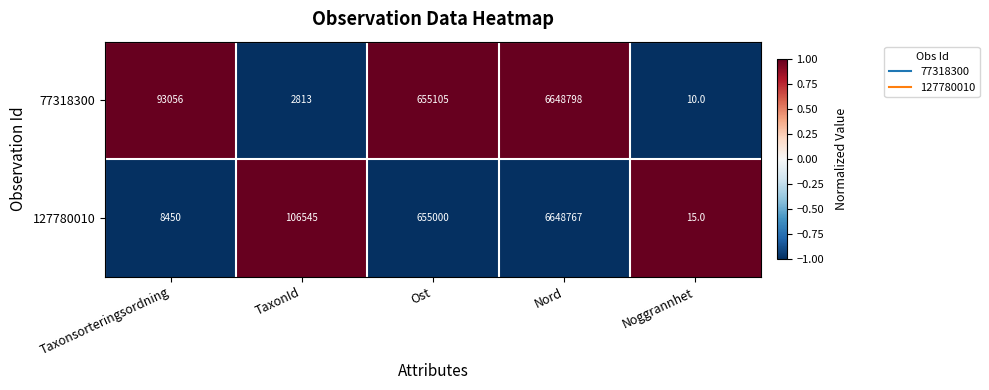

What is the minimum value shown in the chart?

10